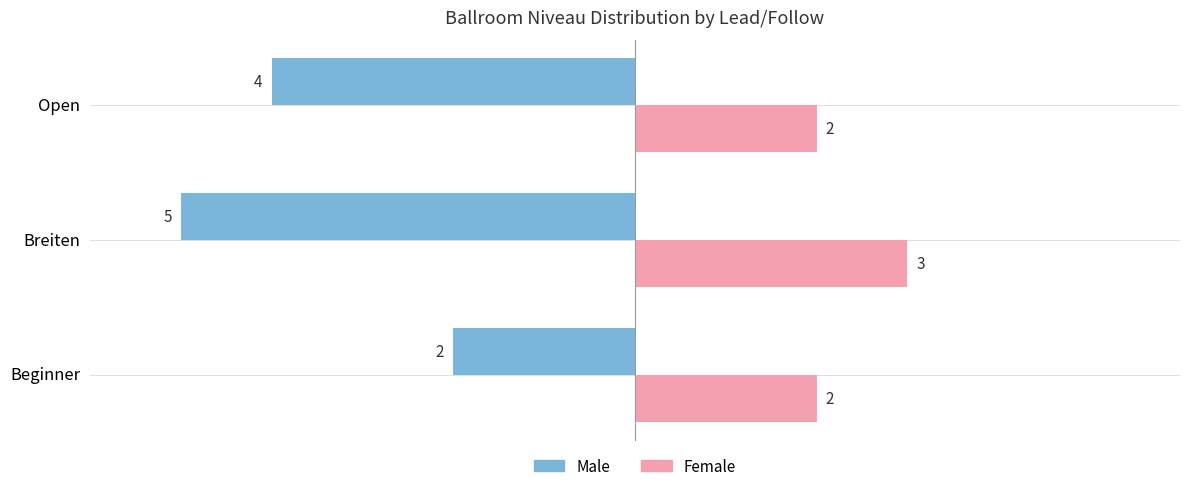

List the series in order of their overall mean, highest first.

Female, Male